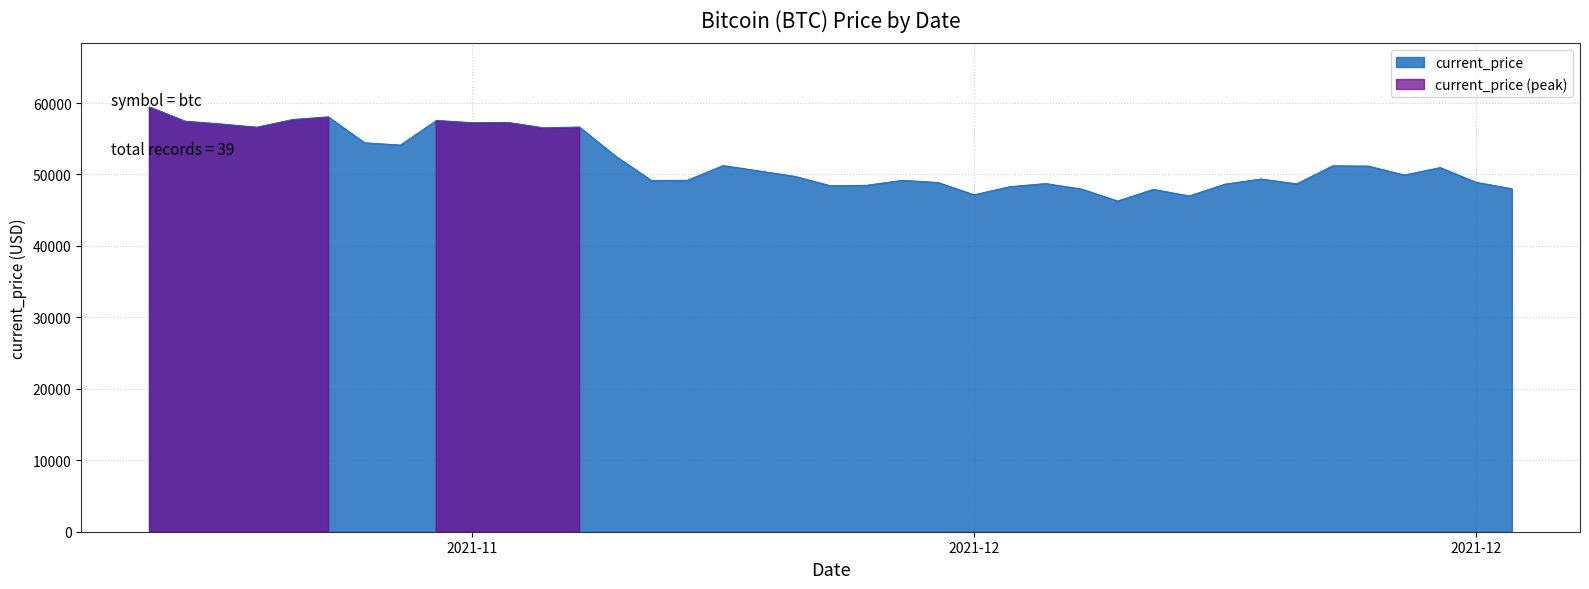

What is the minimum value shown in the chart?

46296